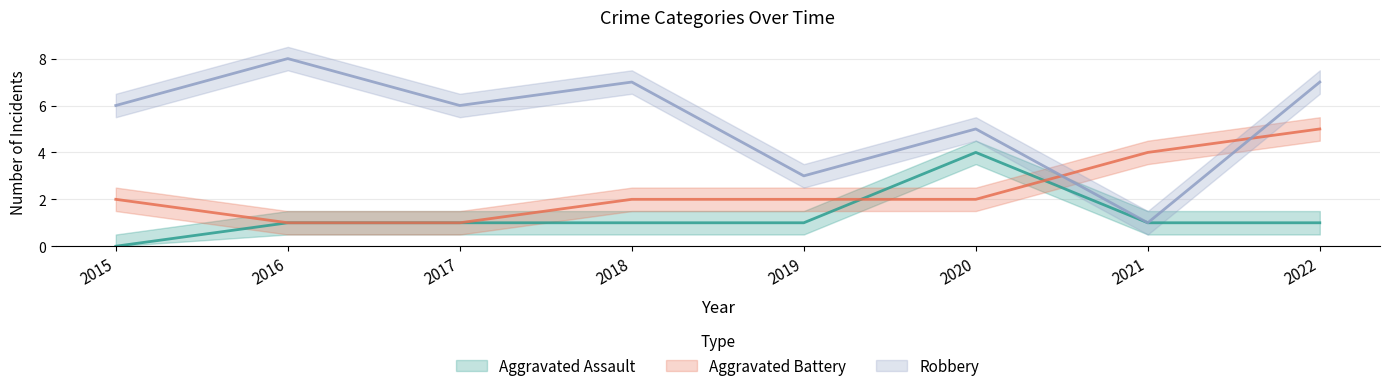

Rank the series at 2015 from highest to lowest value.

Robbery, Aggravated Battery, Aggravated Assault